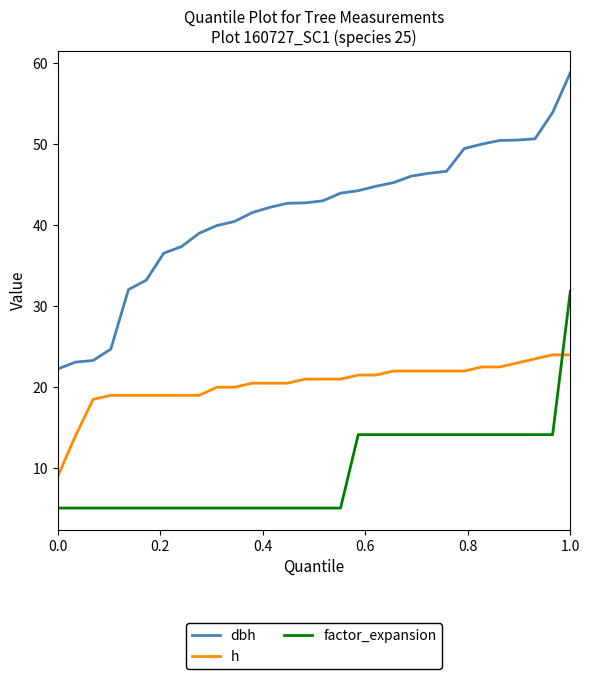

How many lines are shown in the chart?

3